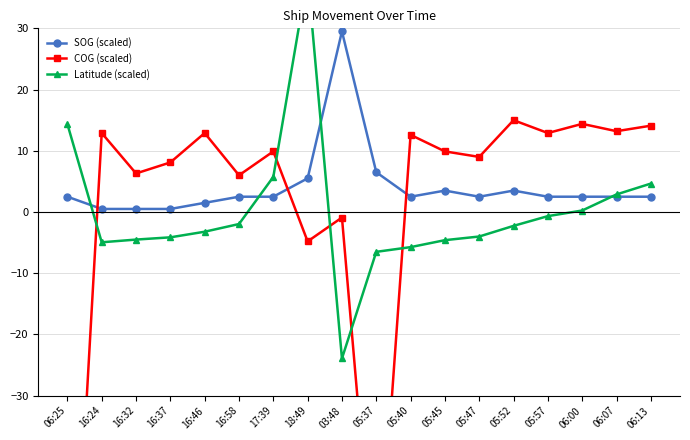

Between 16:46 and 16:58, which series saw the biggest shift?

COG (scaled)